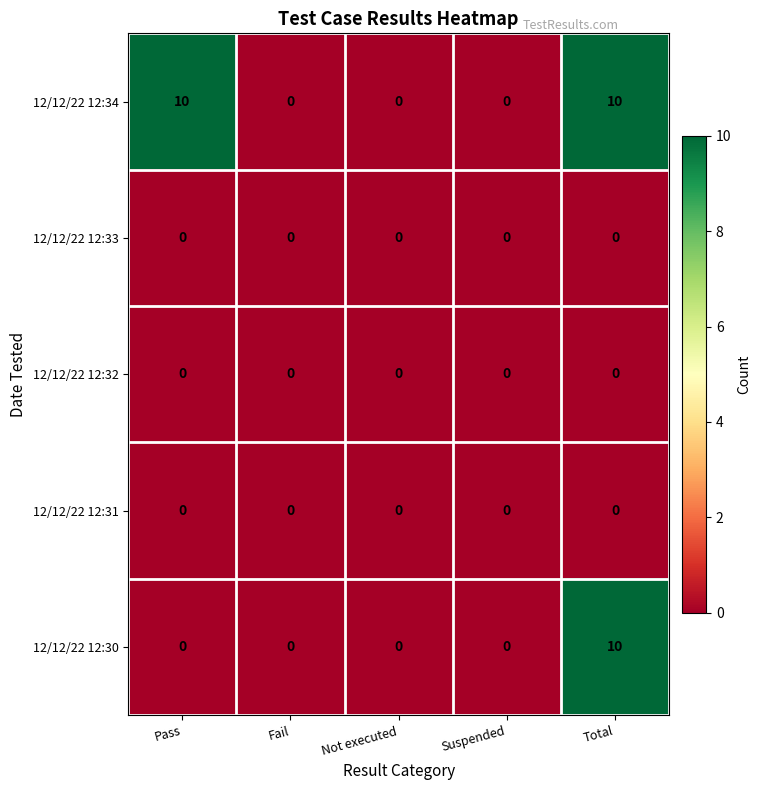

Between Pass and Suspended, which series saw the biggest shift?

12/12/22 12:34